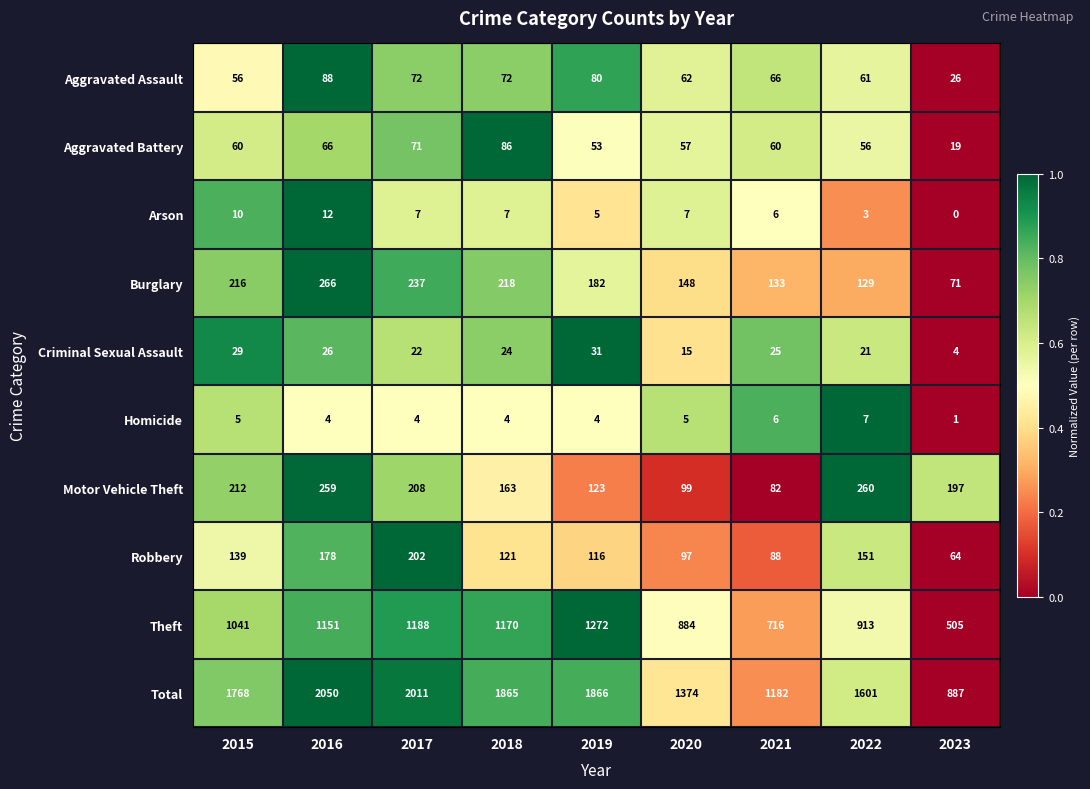

At 2016, list the series in order from smallest to largest.

Homicide, Arson, Criminal Sexual Assault, Aggravated Battery, Aggravated Assault, Robbery, Motor Vehicle Theft, Burglary, Theft, Total